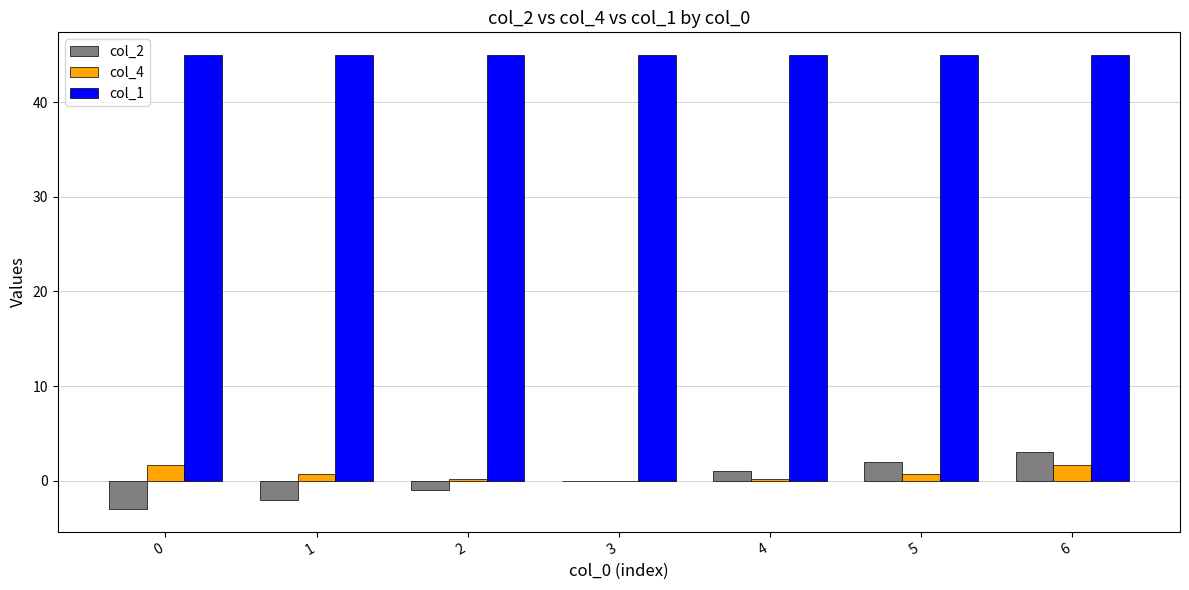

How many series are shown in this chart?

3